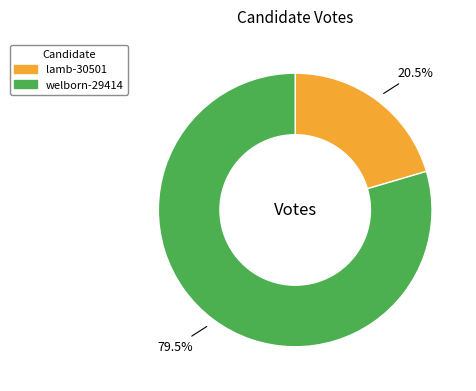

Which category accounts for the majority?

welborn-29414